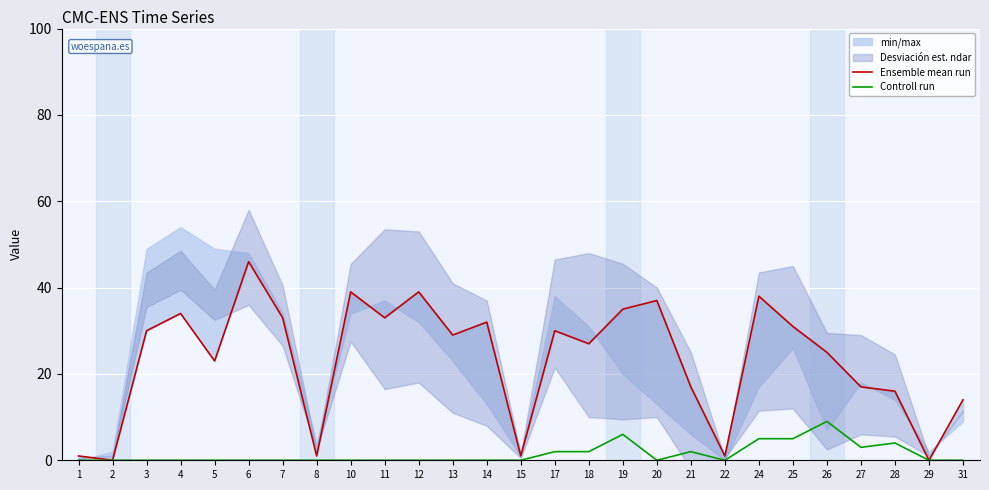

Where is the first local minimum for Ensemble mean run?

2